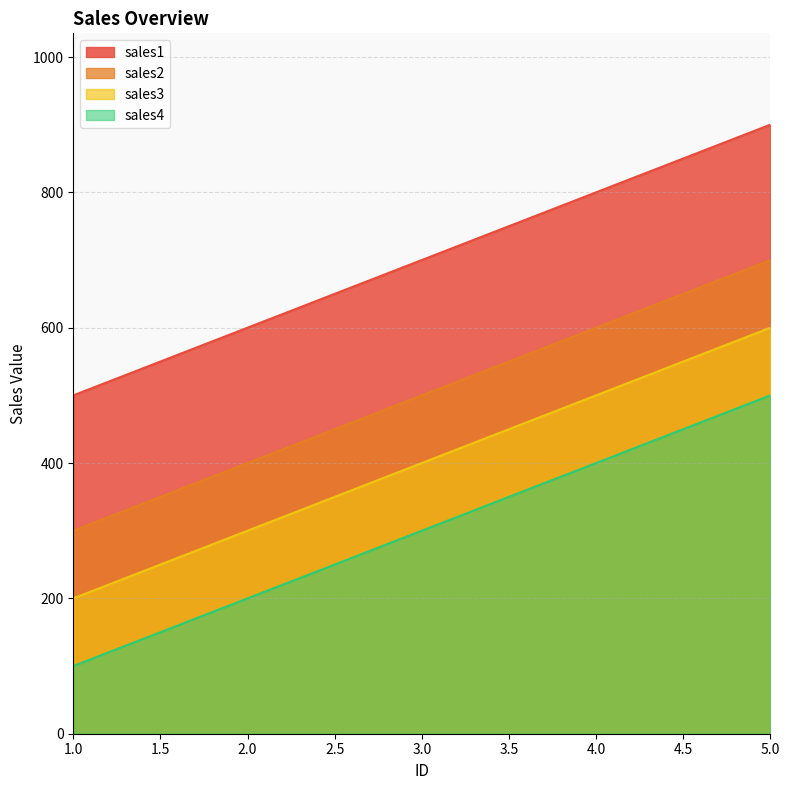

True or false: sales1 has a value of 900 at 5.0.

True